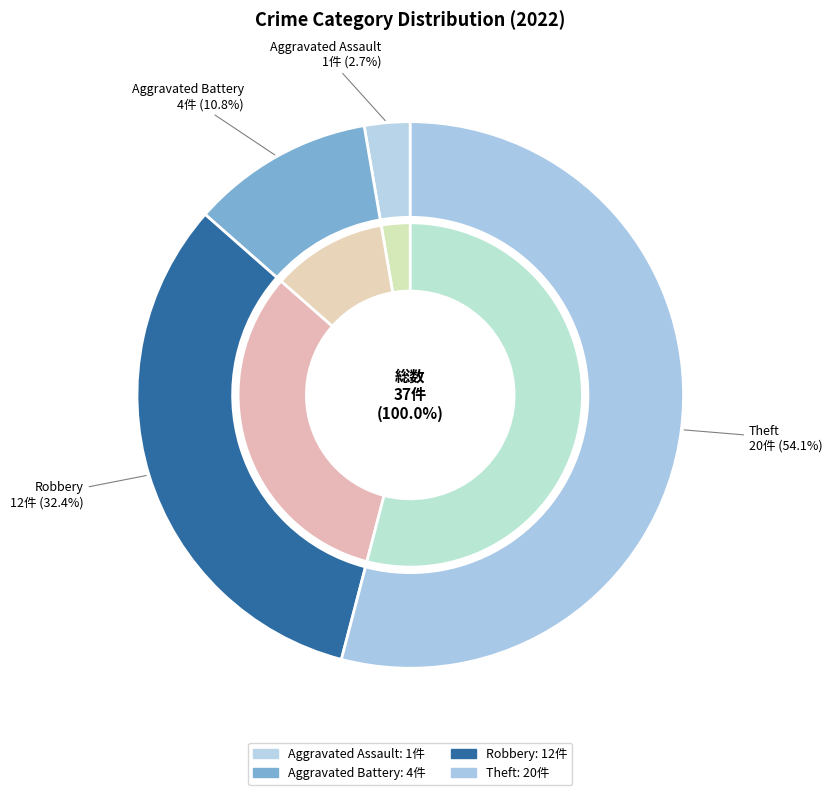

Does Theft represent more than half of the total?

Yes